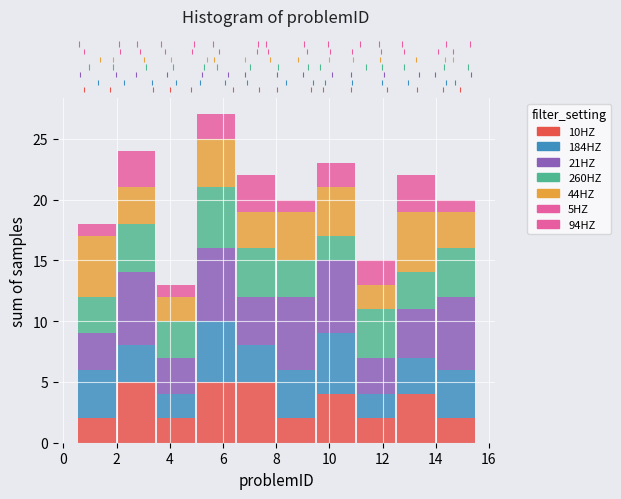

What is the total height of the stacked bar covering 0.5 to 2.0 on the x-axis? Neither the bar edges nor the heights are printed on the chart, so give them approximately, as read against the axes.

18